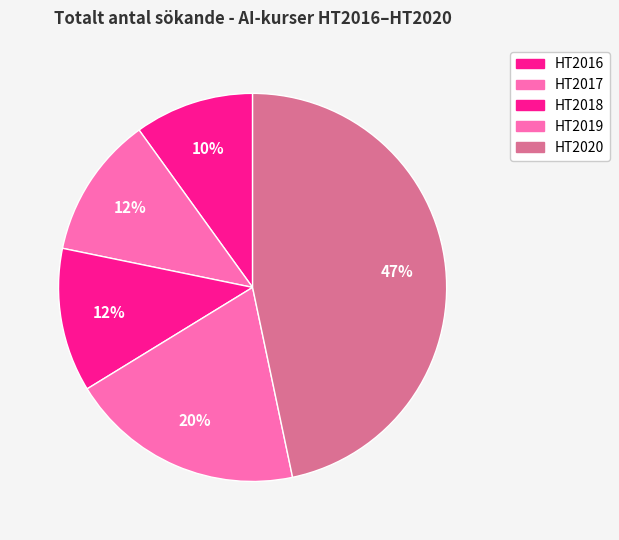

True or false: HT2019 accounts for 30% of the total.

False